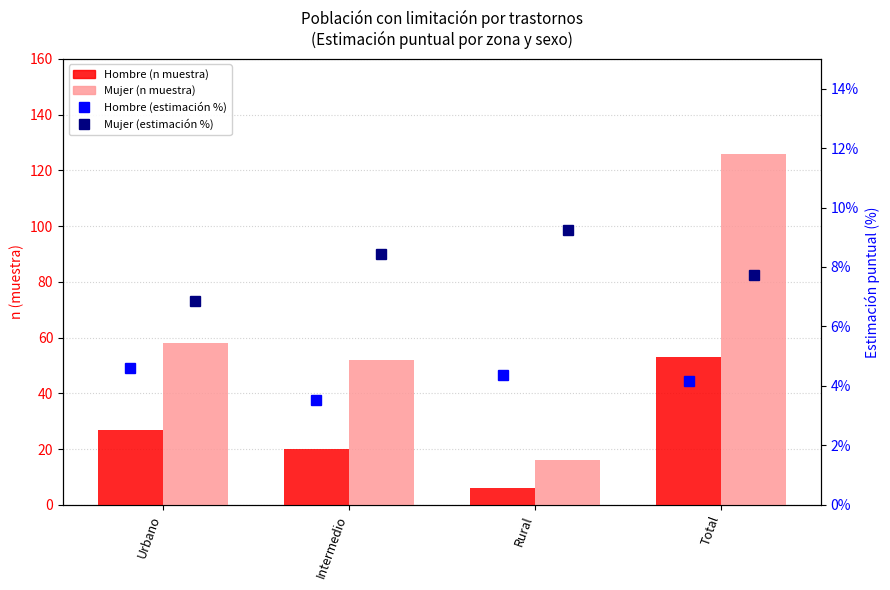

At which category does the chart reach its peak across all series?

Total